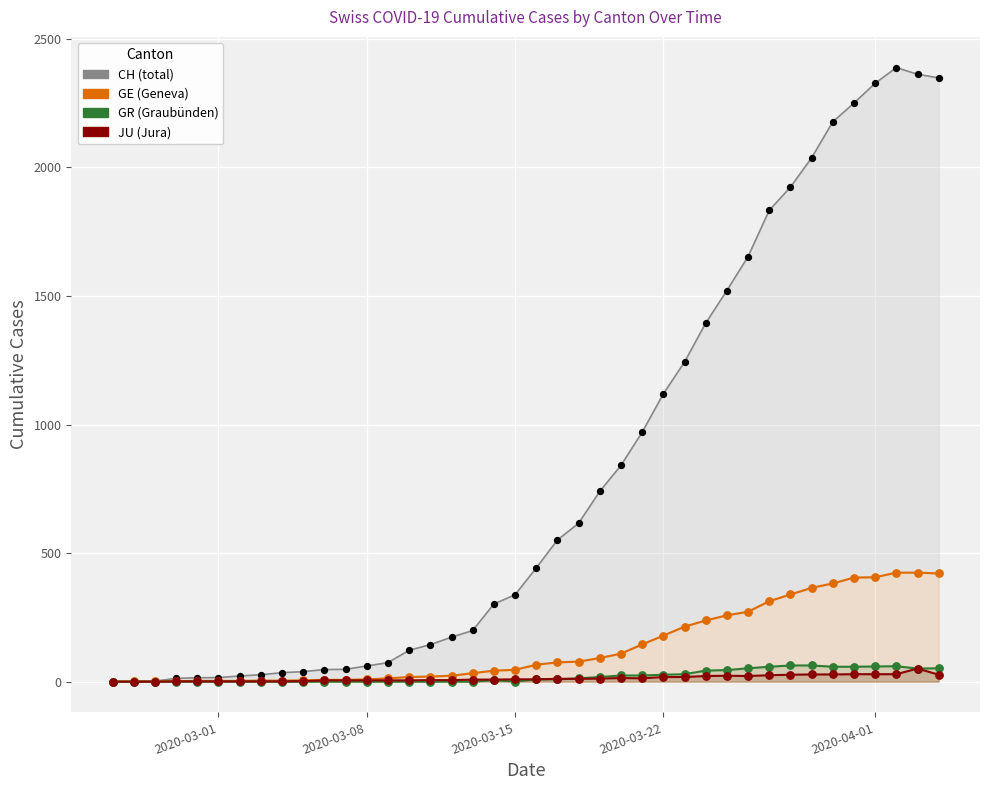

At how many categories does at least one series exceed 1607?

10